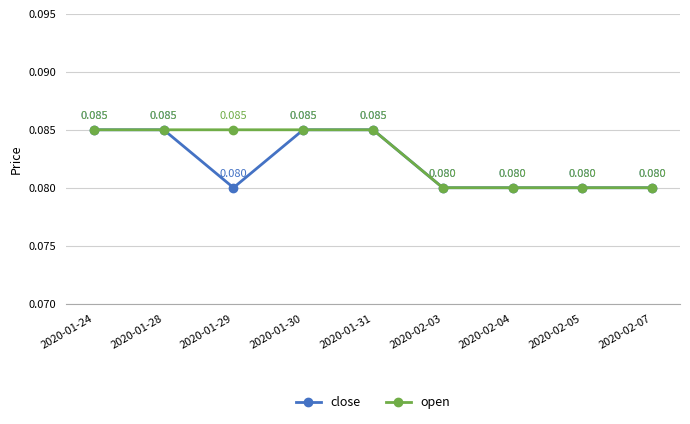

True or false: open has more than 2 interior local peaks.

False